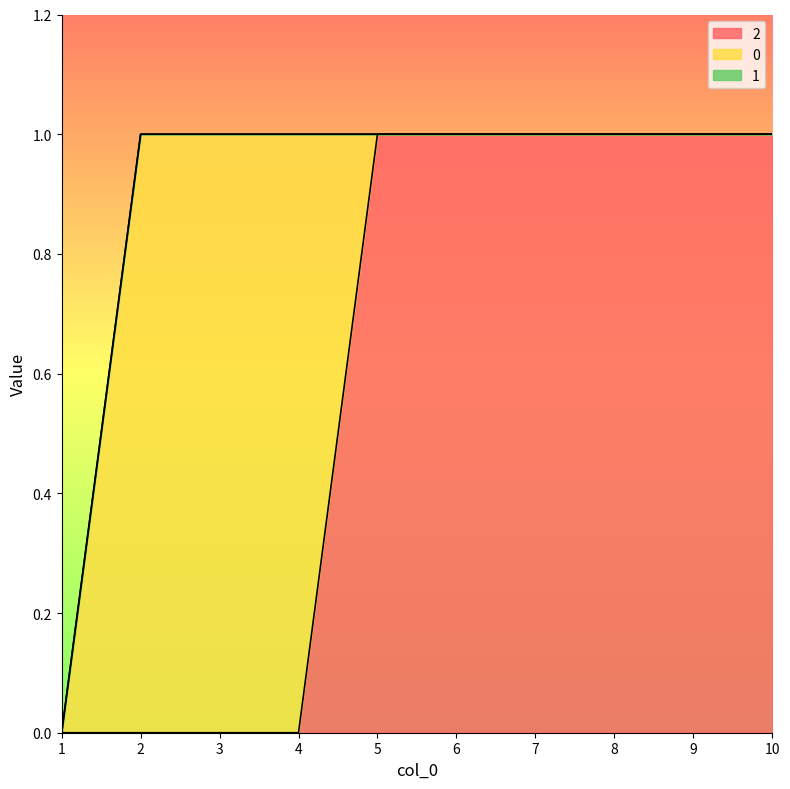

Is the value of 1 at 6 greater than the value of 2 at 2?

No